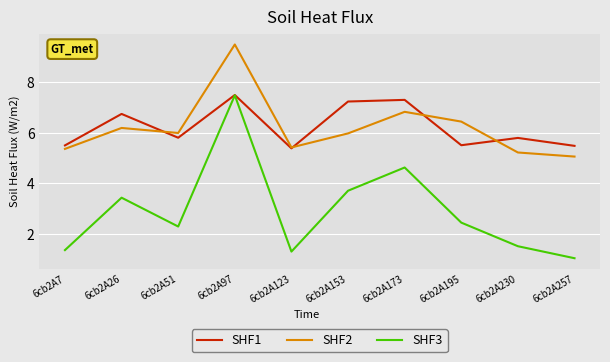

What is the highest value of the SHF2 series?

9.5